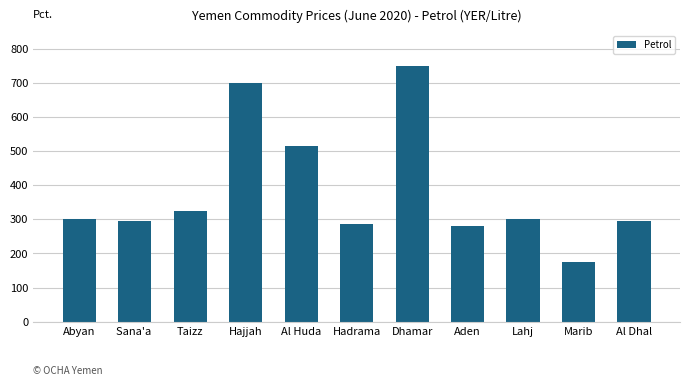

Is it true that the value at Taizz is 325?

True